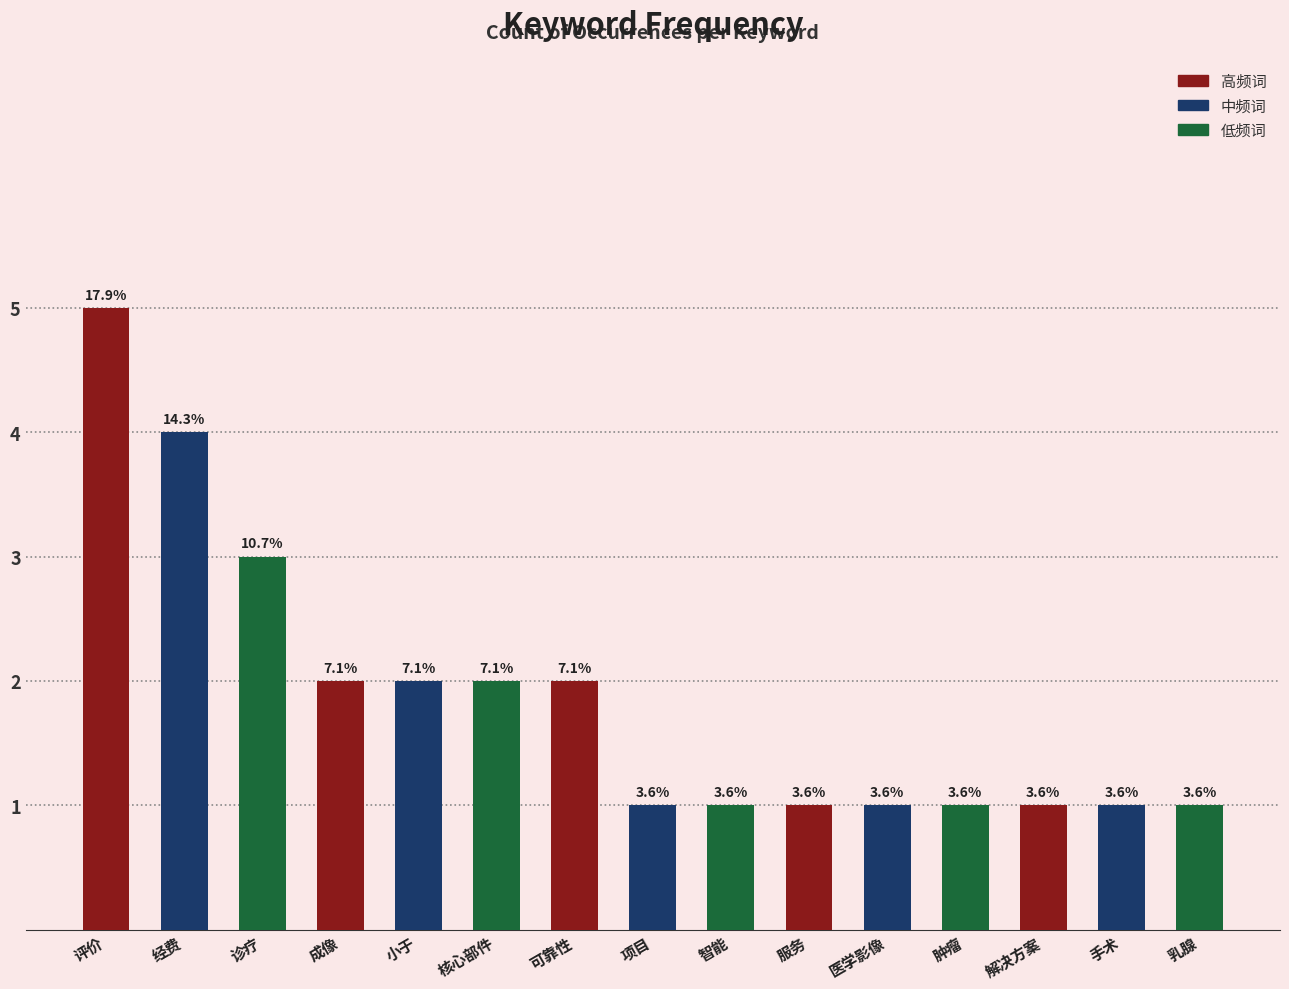

What is the value of the 5th bar from the left?

2